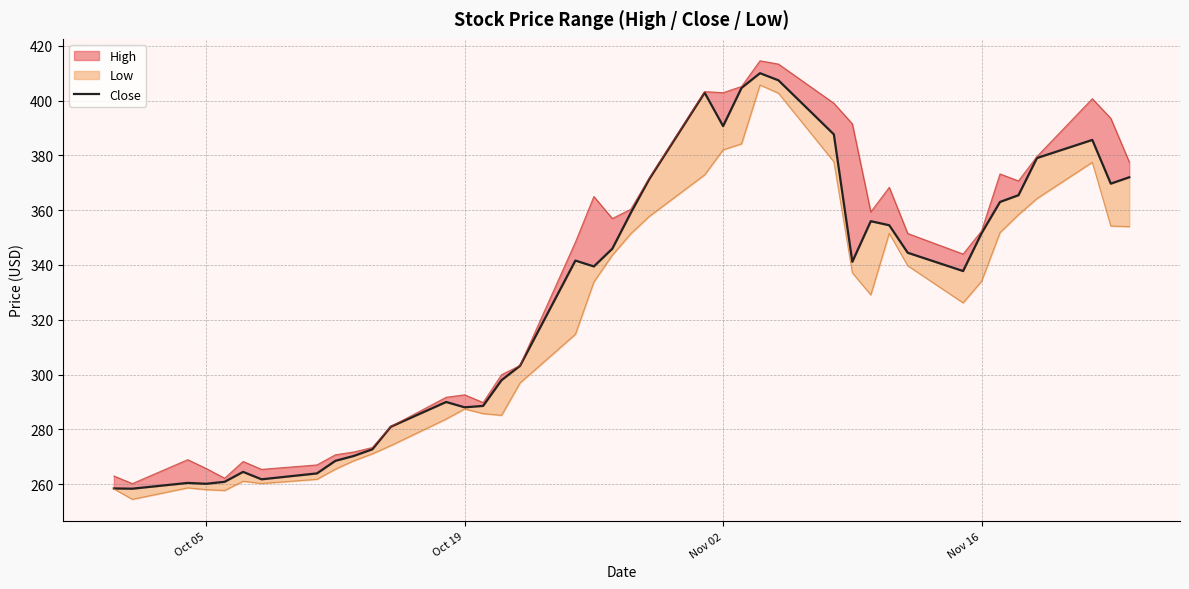

How many lines are shown in the chart?

1